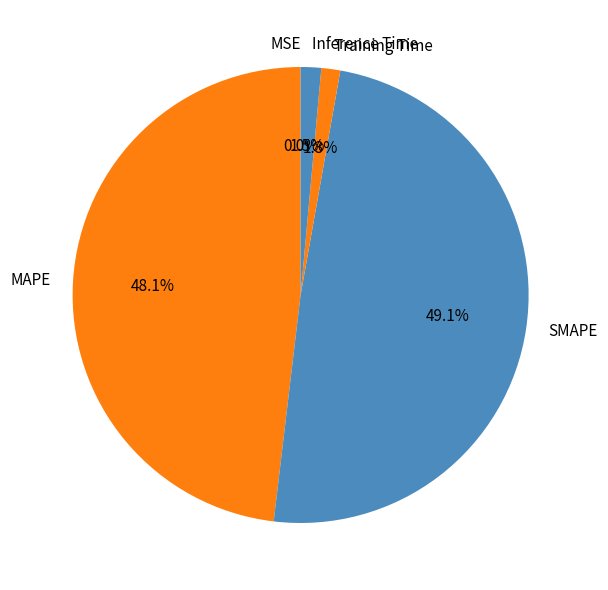

What percentage is the Training Time slice, to the nearest percent?

1%